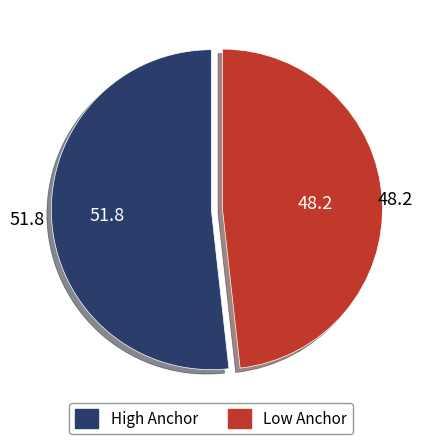

Is there any slice that represents more than half of the pie?

Yes